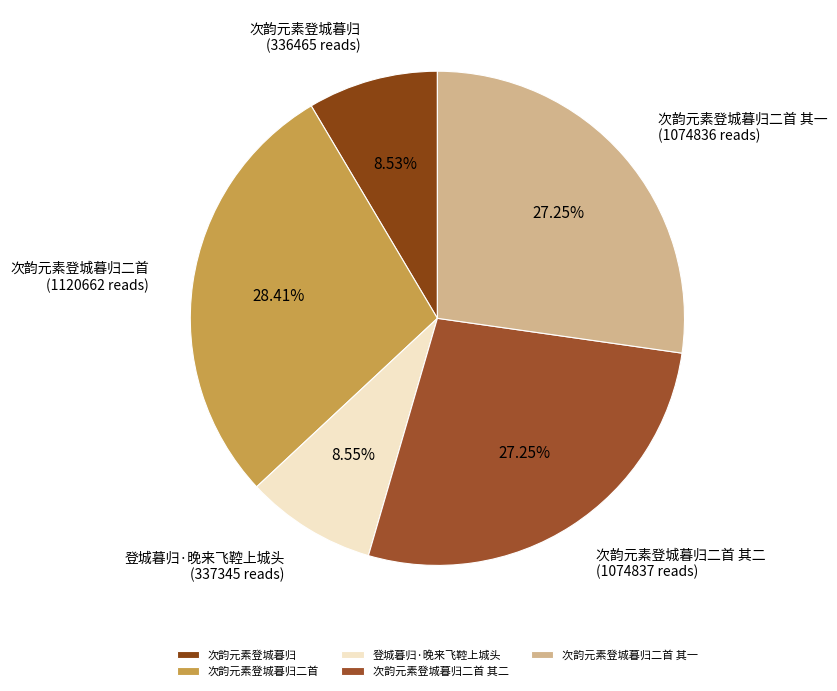

To the nearest percent, what portion does 次韵元素登城暮归二首 其一 represent?

27%